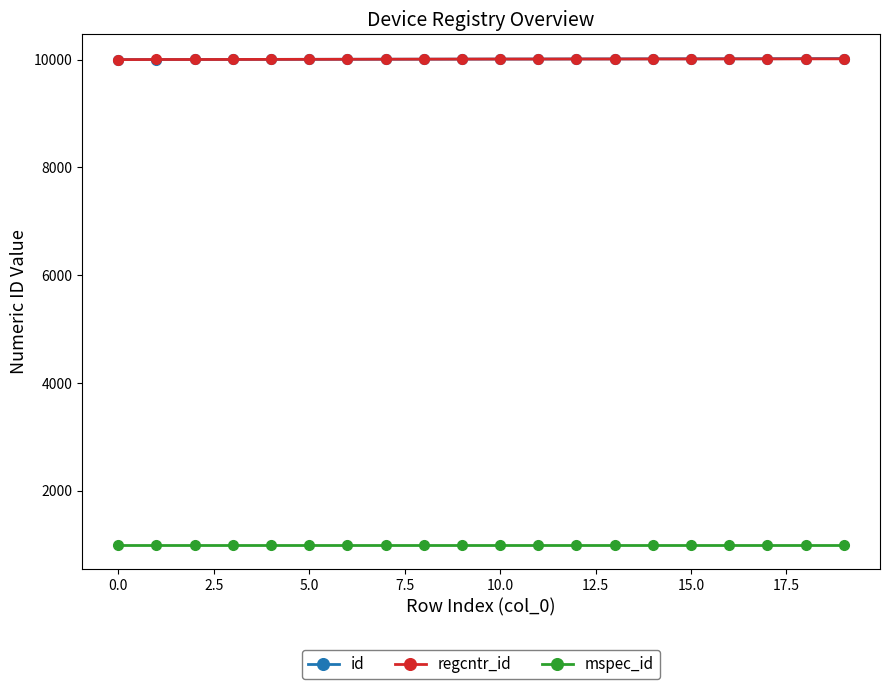

What is the smallest value displayed?

1001